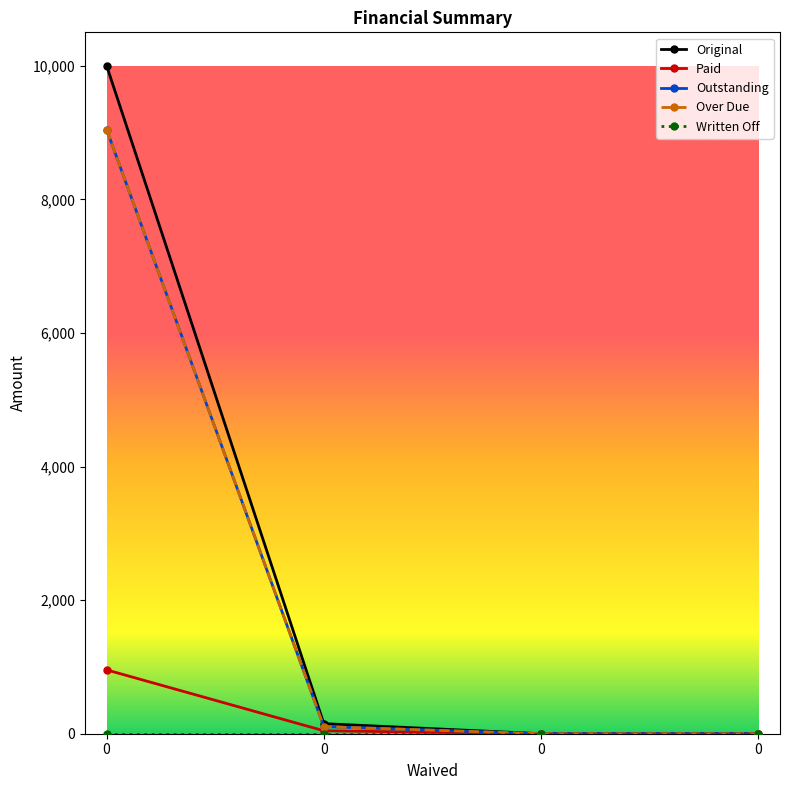

Is this an area chart (filled region under the line)?

No